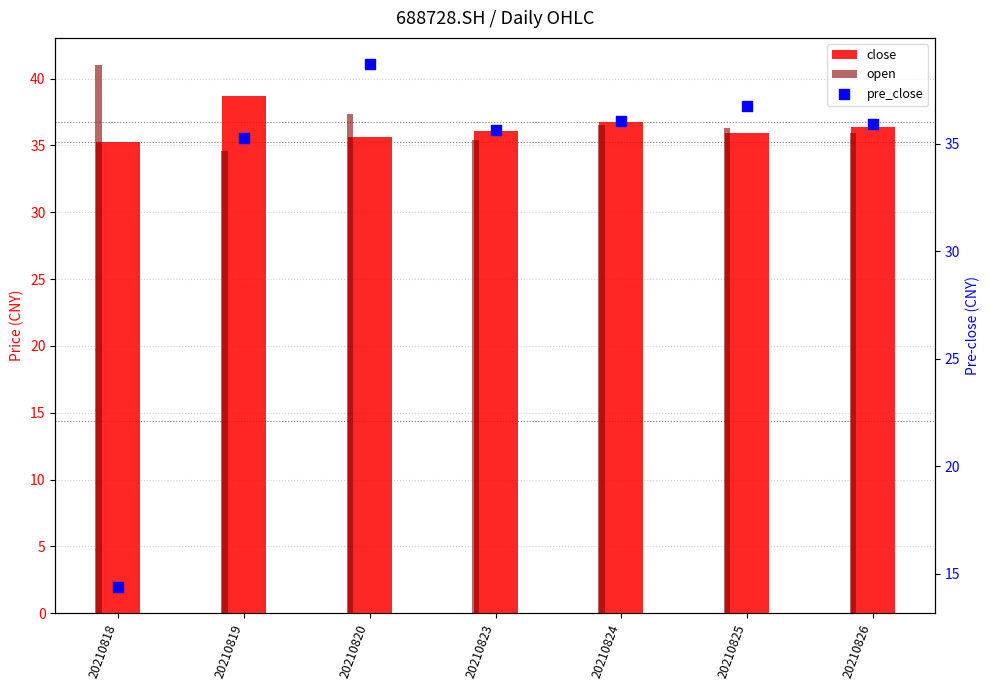

Which series reaches the maximum Y coordinate?

open